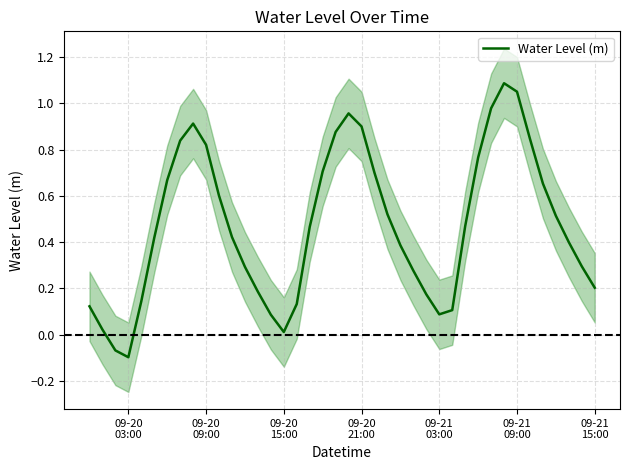

Where is the data nearest to the value 0?

09-20 15:00